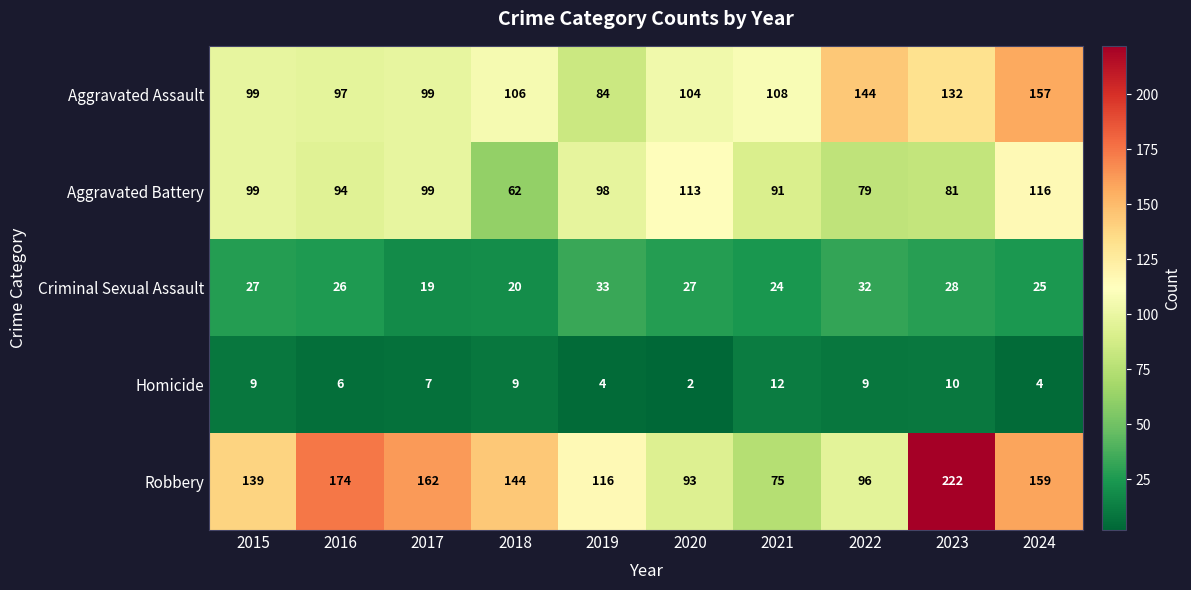

What is the total value across all series at 2018?

341